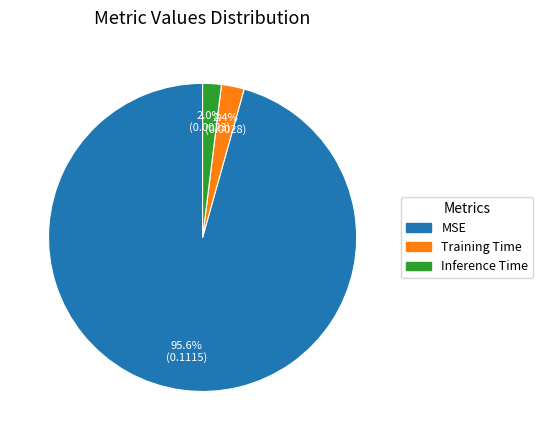

Which slice represents more than half of the pie?

MSE